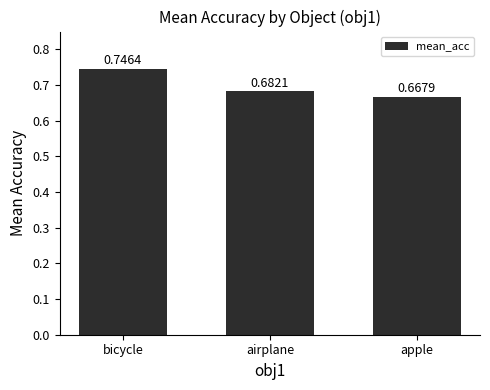

Between apple and bicycle, which is larger?

bicycle